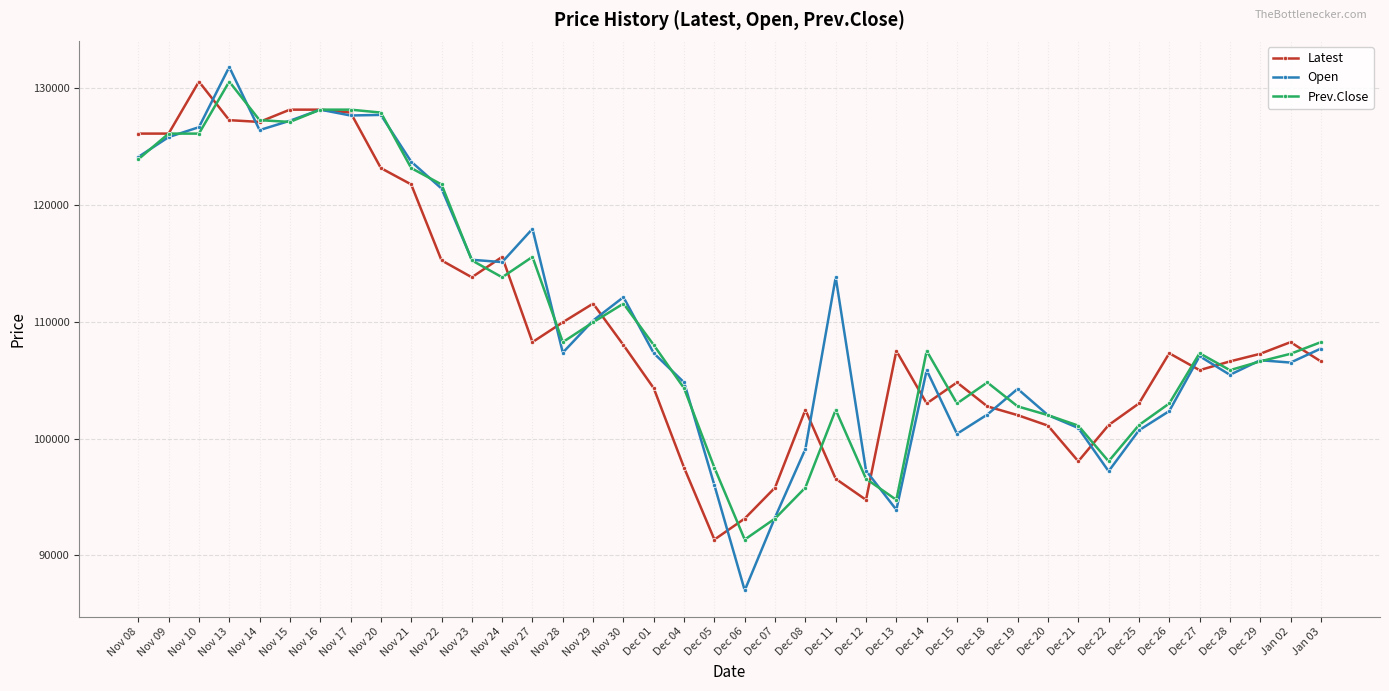

At how many categories does at least one series exceed 108774?

18